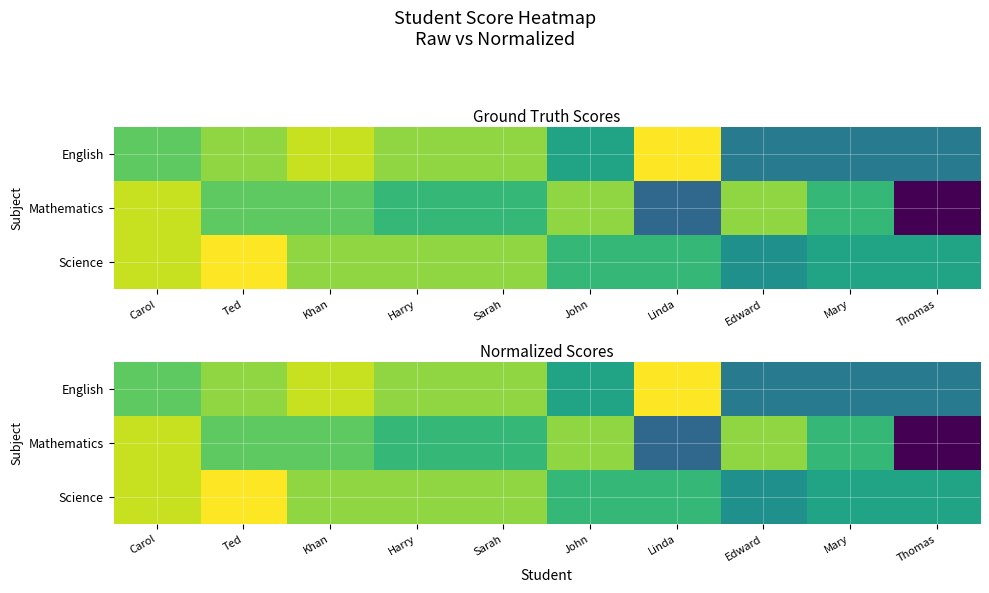

At how many categories does at least one series exceed 0?

10